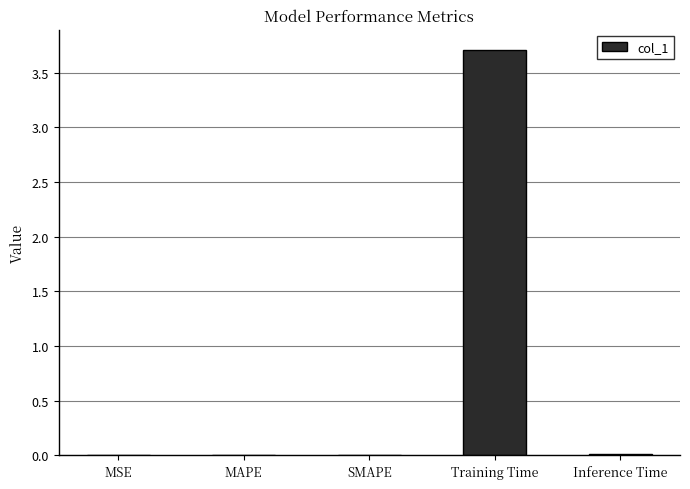

True or false: the data shows 0.0 at MAPE.

True